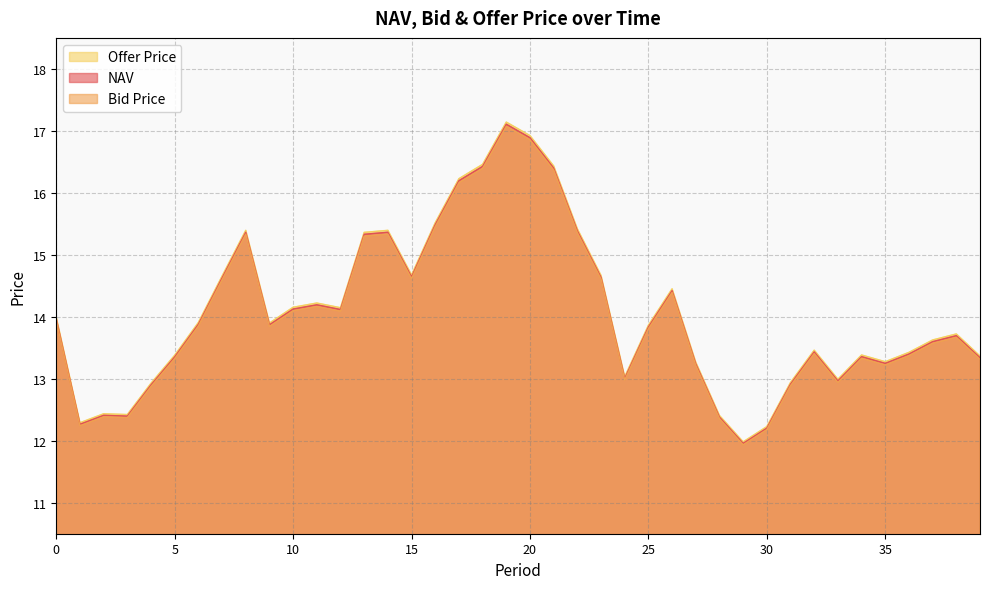

What is the maximum value shown in the chart?

17.1